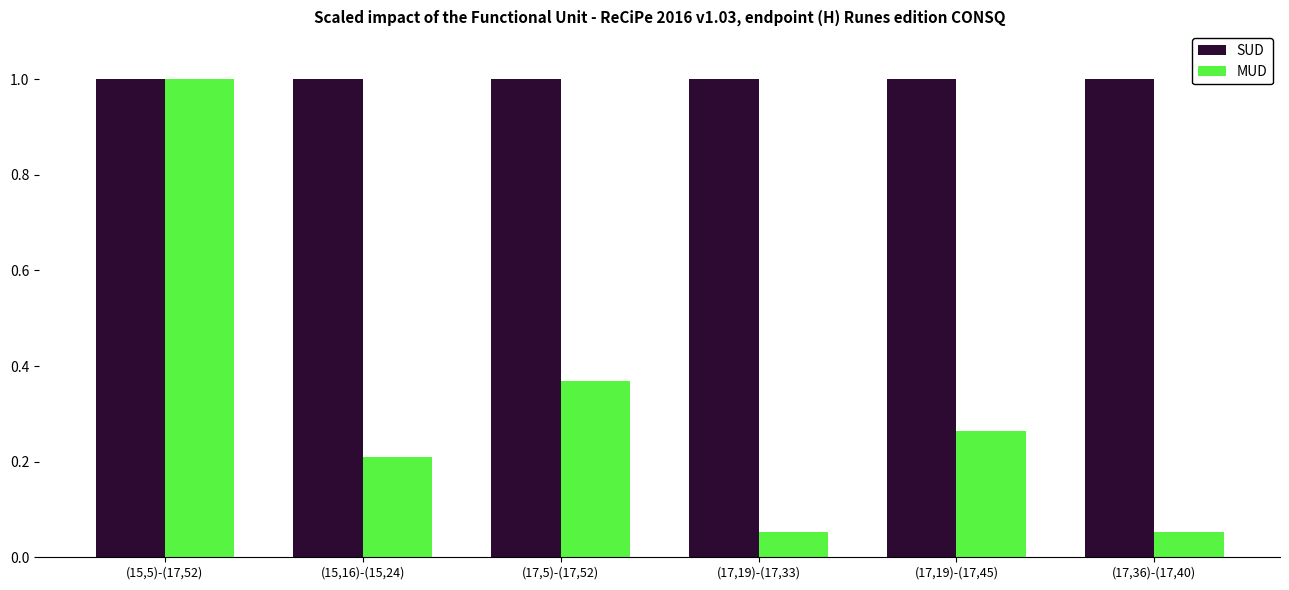

Rank the series at (17,19)-(17,45) from lowest to highest value.

MUD, SUD